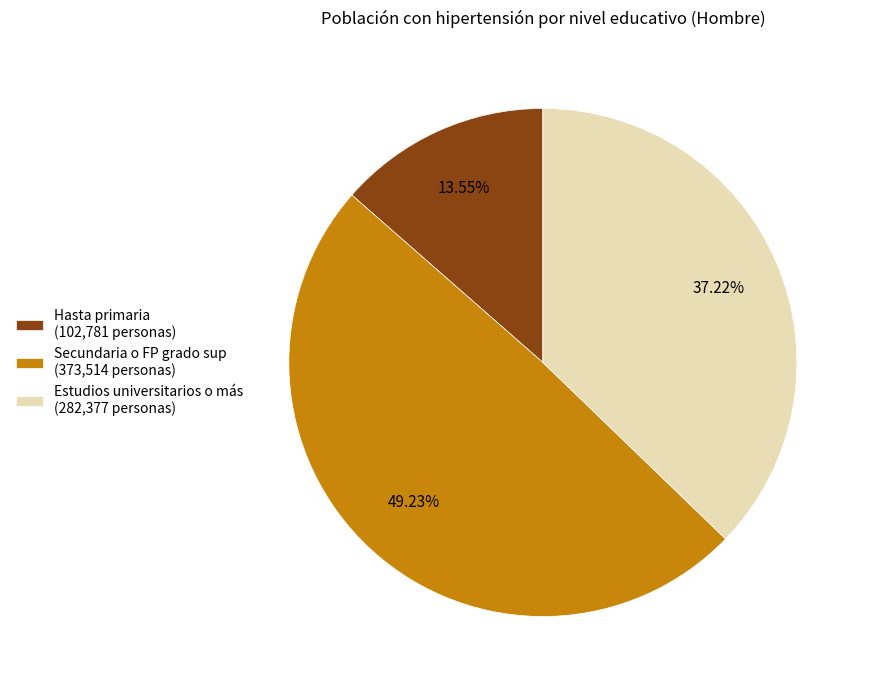

Approximately how many times larger is the value at Hasta primaria compared to Estudios universitarios o más?

0.4